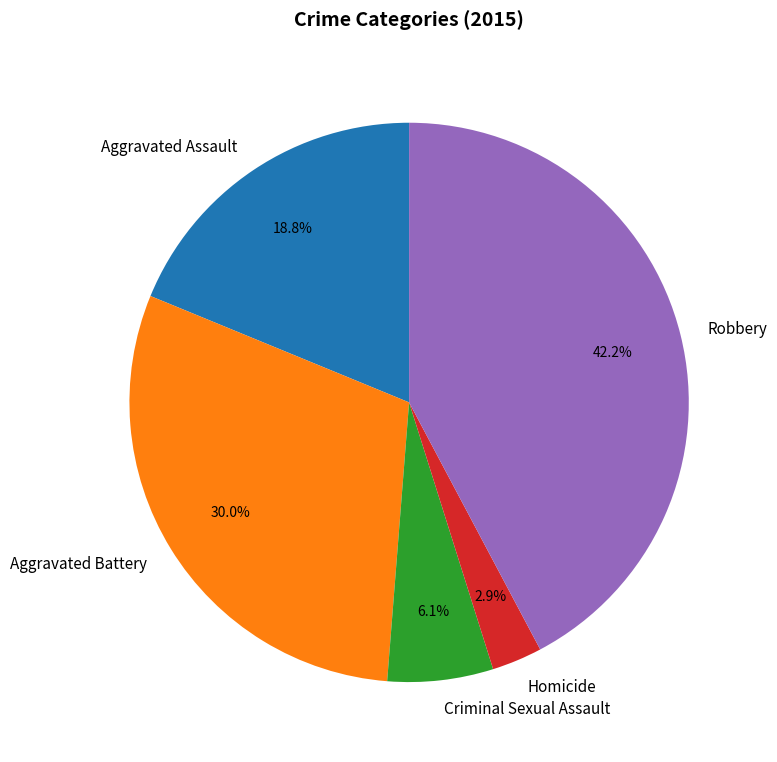

To the nearest percent, what is the difference between the Criminal Sexual Assault and Homicide slice percentages?

3%